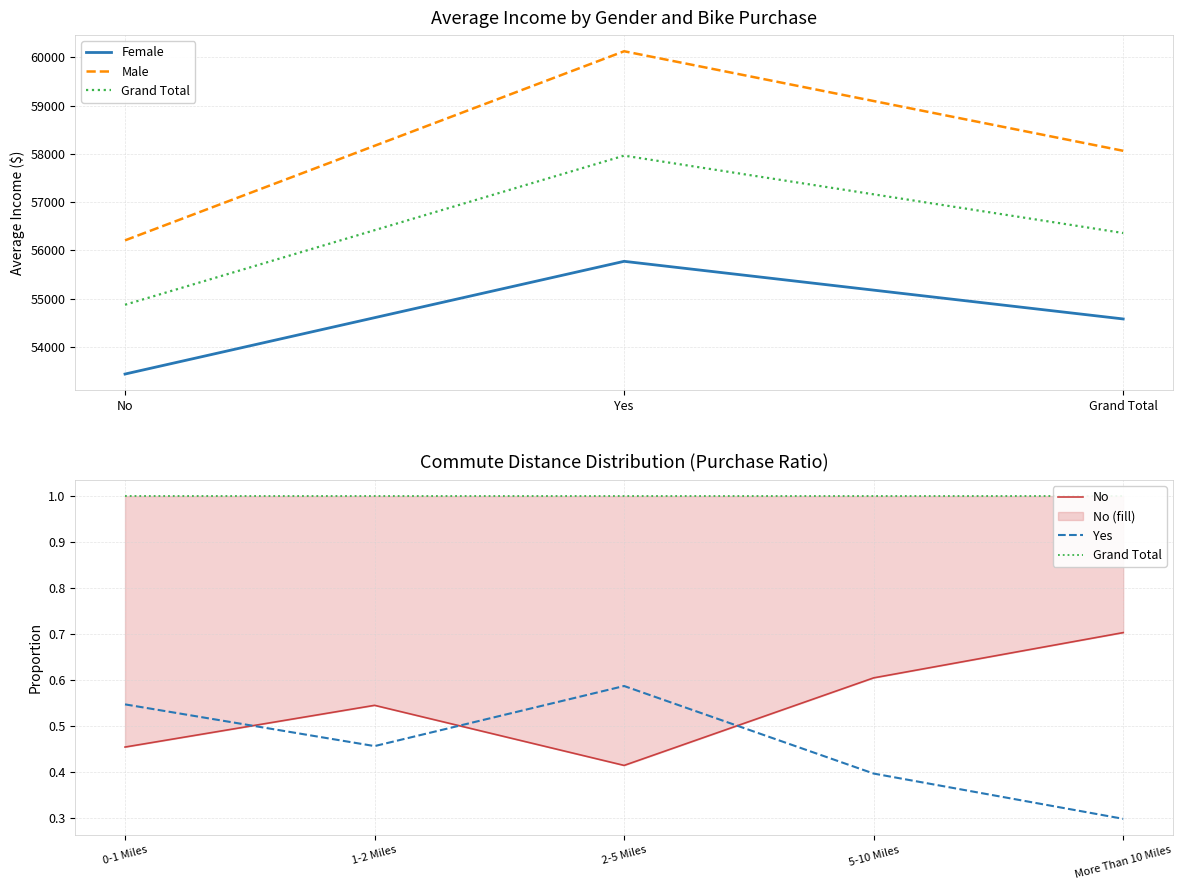

At which label does Grand Total reach its peak?

Yes